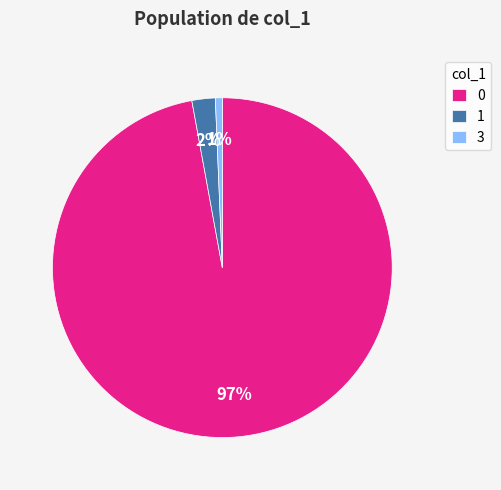

Which category accounts for the majority?

0